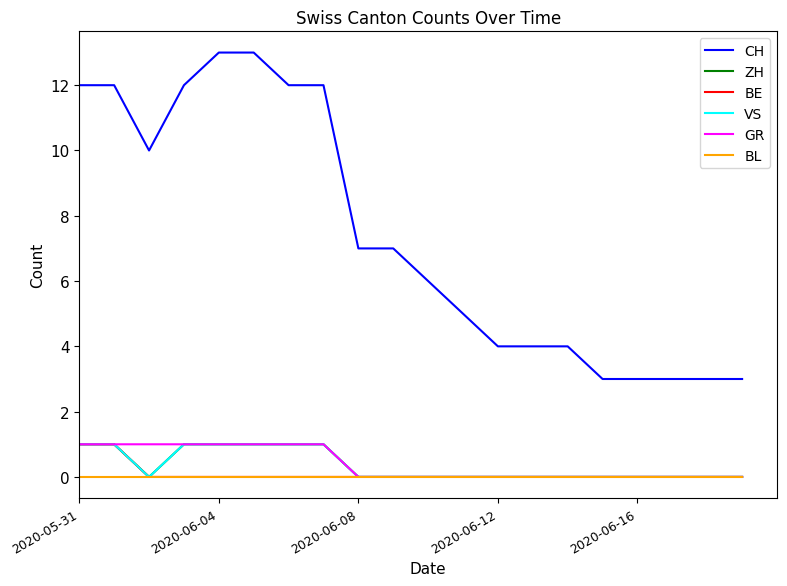

True or false: GR has more than 1 points higher than both neighbors.

False